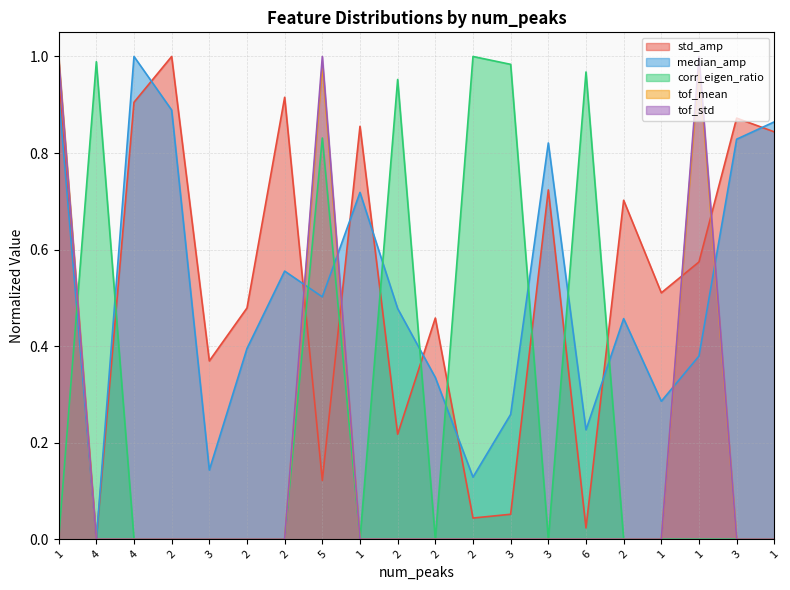

List the series in order of their peak value, lowest first.

std_amp, median_amp, corr_eigen_ratio, tof_mean, tof_std